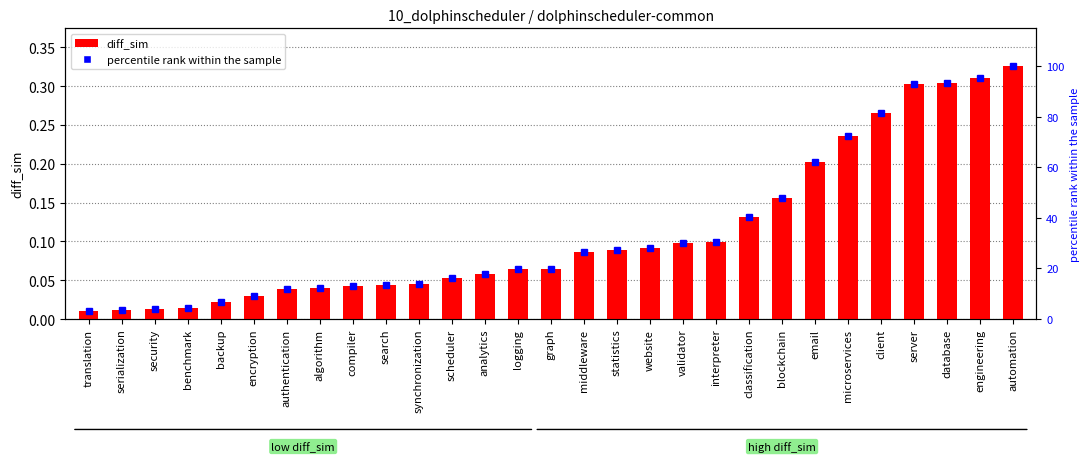

What is the label of the 8th bar from the left?

algorithm